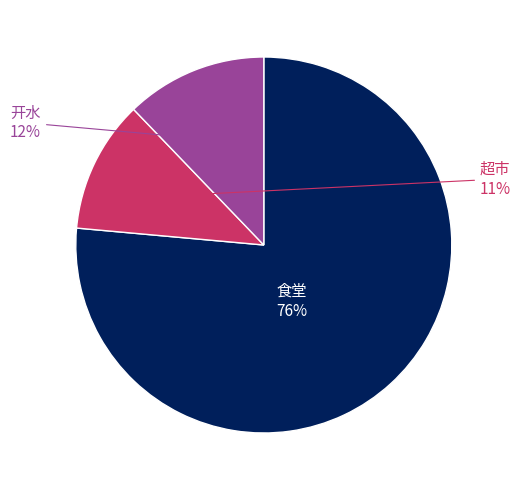

Approximately how many times larger is the value at 食堂 compared to 开水?

6.3